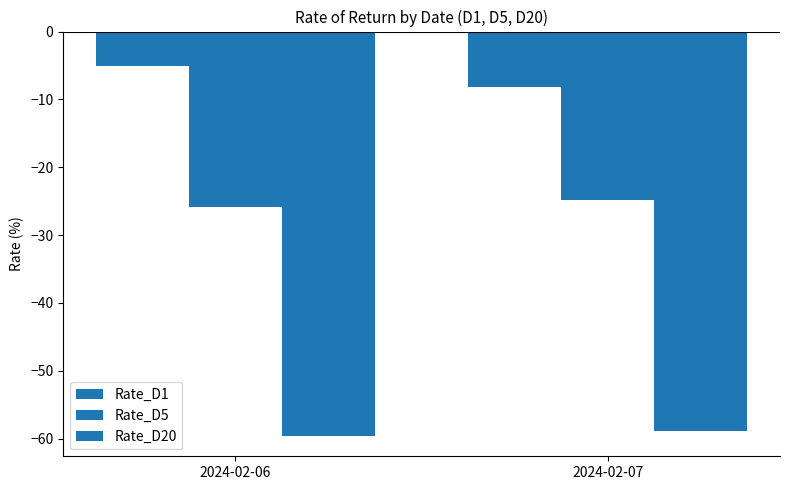

How many groups of bars are there?

2